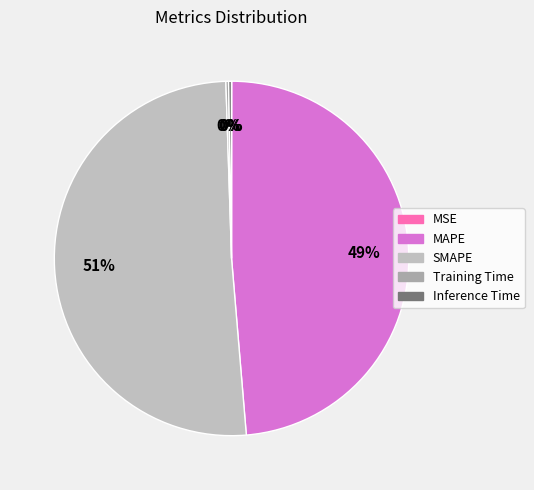

Rank the categories by value from highest to lowest.

SMAPE, MAPE, Inference Time, Training Time, MSE